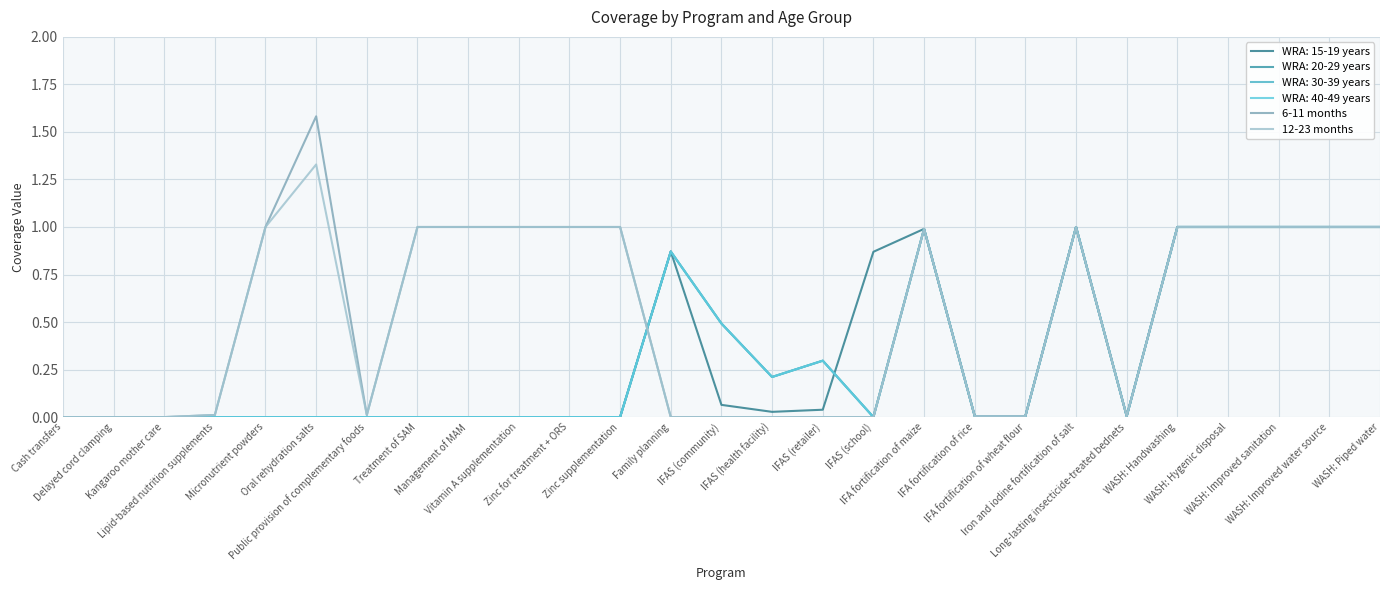

Is this an area chart (filled region under the line)?

No